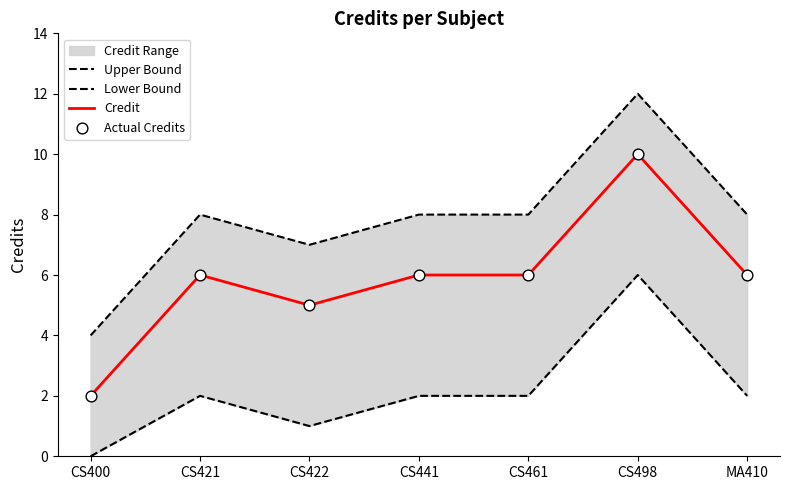

Which series reaches the maximum Y coordinate?

Upper Bound